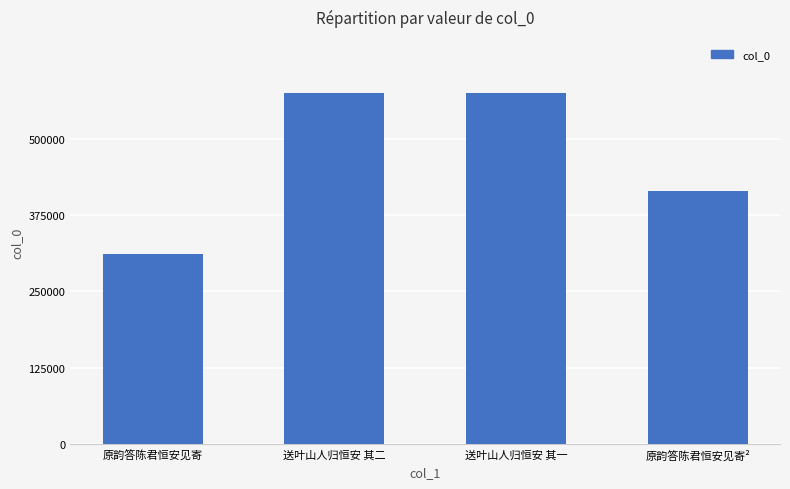

What is the difference between the values at 原韵答陈君恒安见寄² and 送叶山人归恒安 其二?

161242